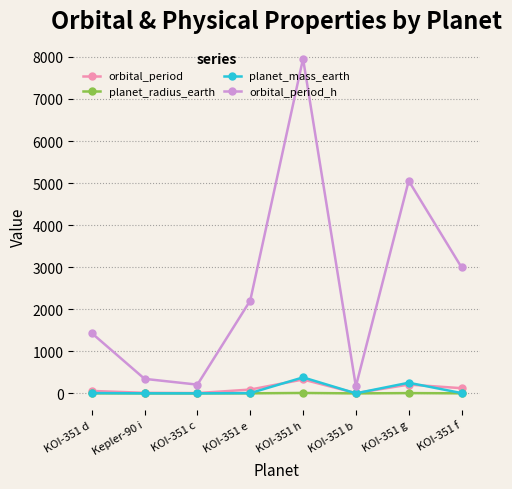

True or false: orbital_period_h and planet_radius_earth intersect in this chart.

False